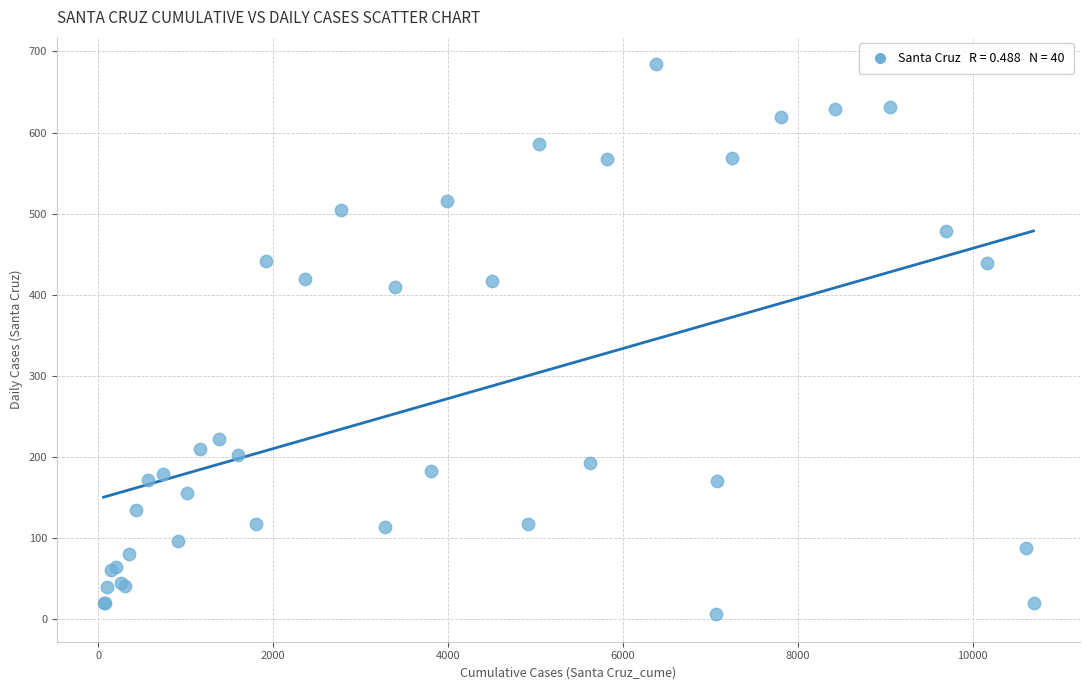

What Y value in the scatter plot is closest to 345?

409